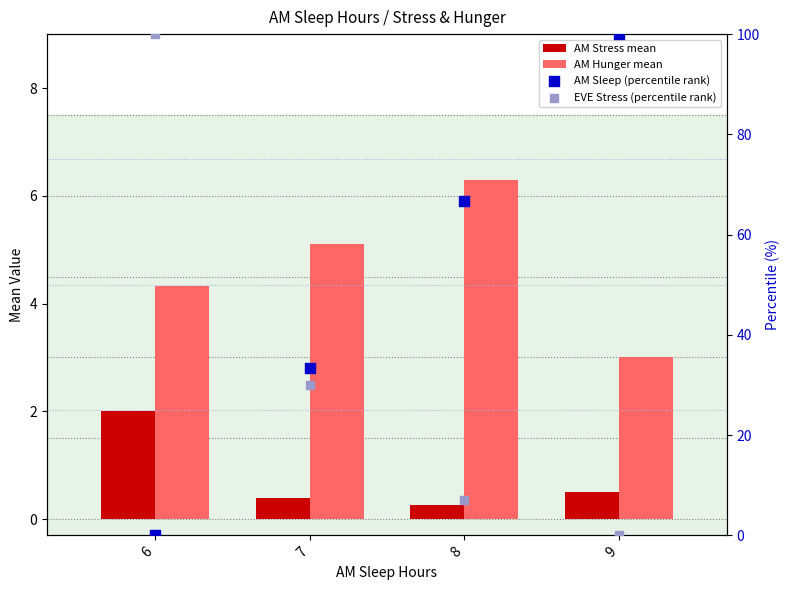

Which series has the largest total across all categories?

AM Sleep (percentile rank)